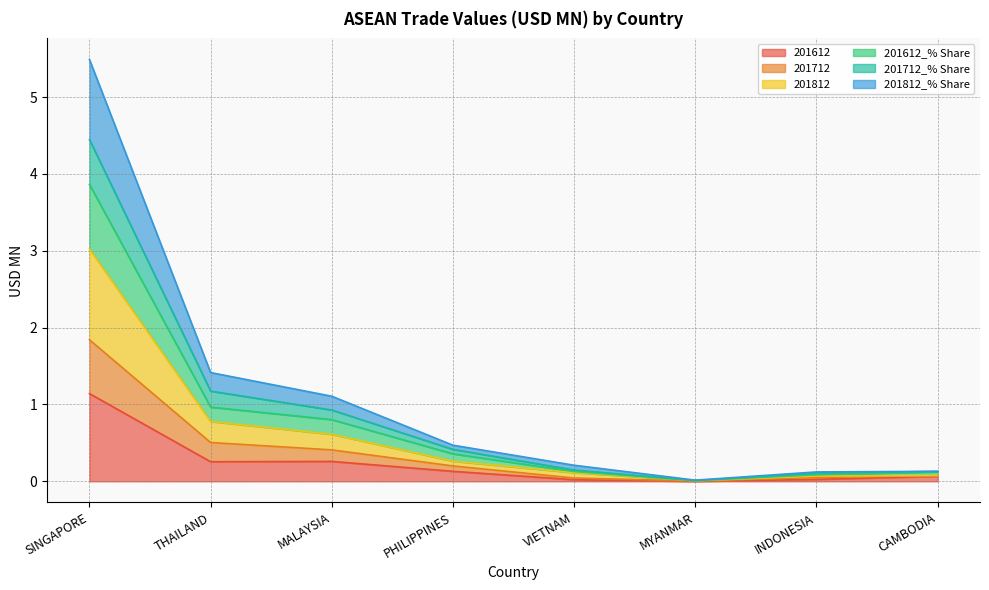

The value of 201712_% Share at THAILAND is 1.2. True or false?

True